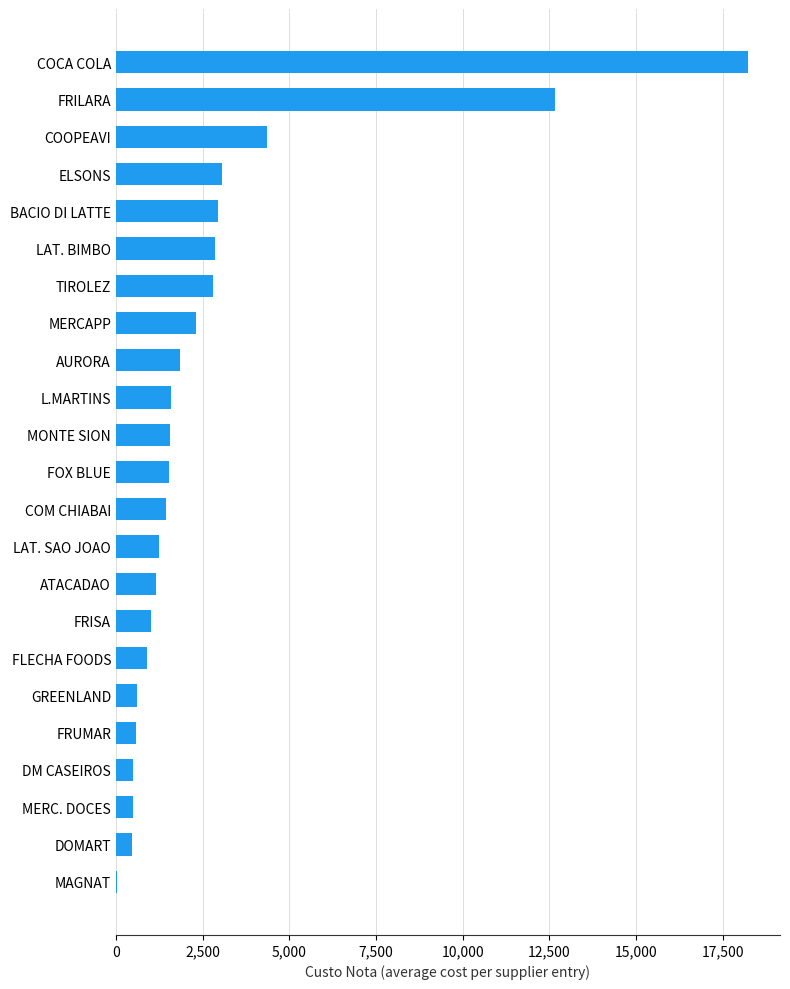

The chart shows a value of 21515.9 at FRILARA. True or false?

False